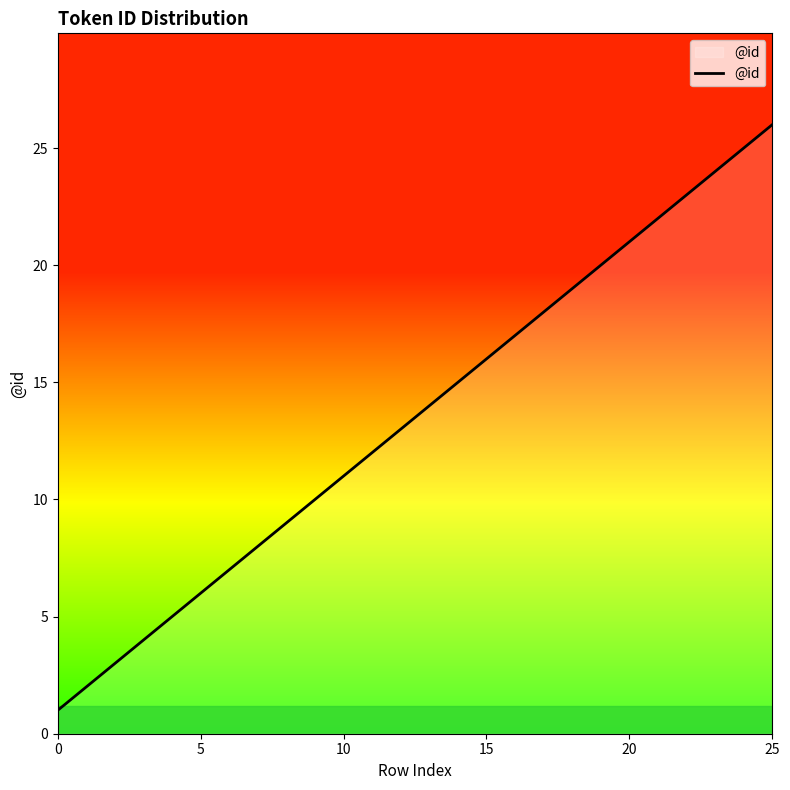

What is the maximum value shown in the chart?

26